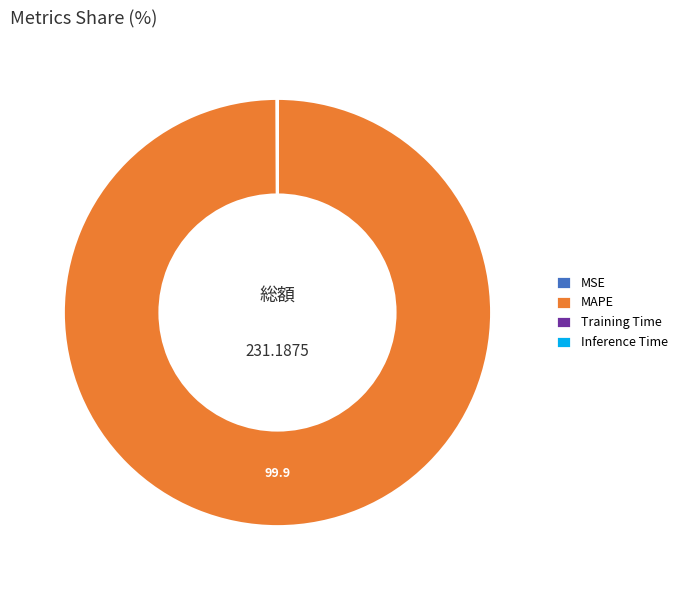

Which category has the biggest portion of the pie?

MAPE